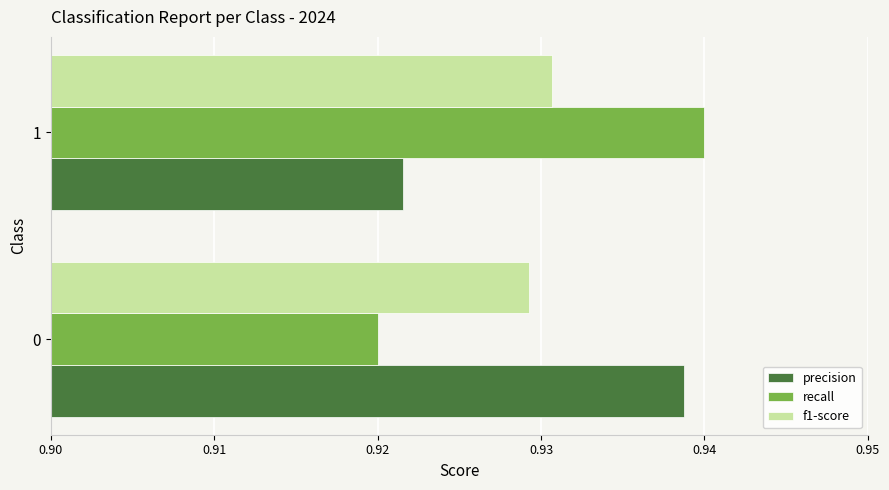

Which series has the largest range (max minus min)?

recall